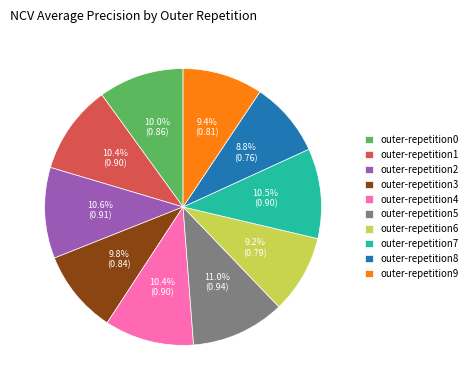

True or false: outer-repetition5 accounts for 11% of the total.

True